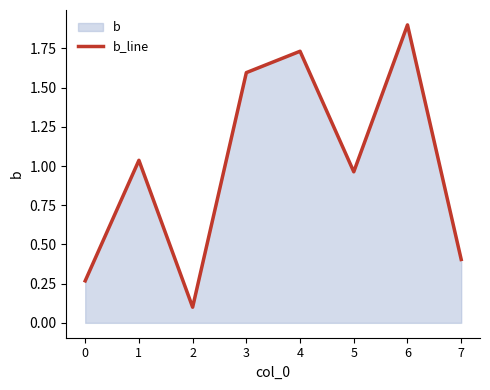

Reading left to right, what are all the values shown in this chart?

0.3	1.0	0.1	1.6	1.7	1.0	1.9	0.4